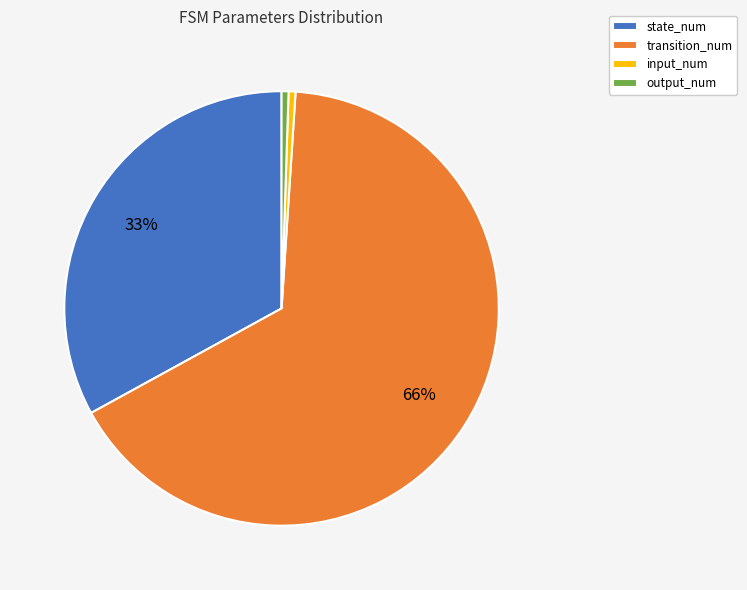

To the nearest percent, what is the average slice percentage?

25%